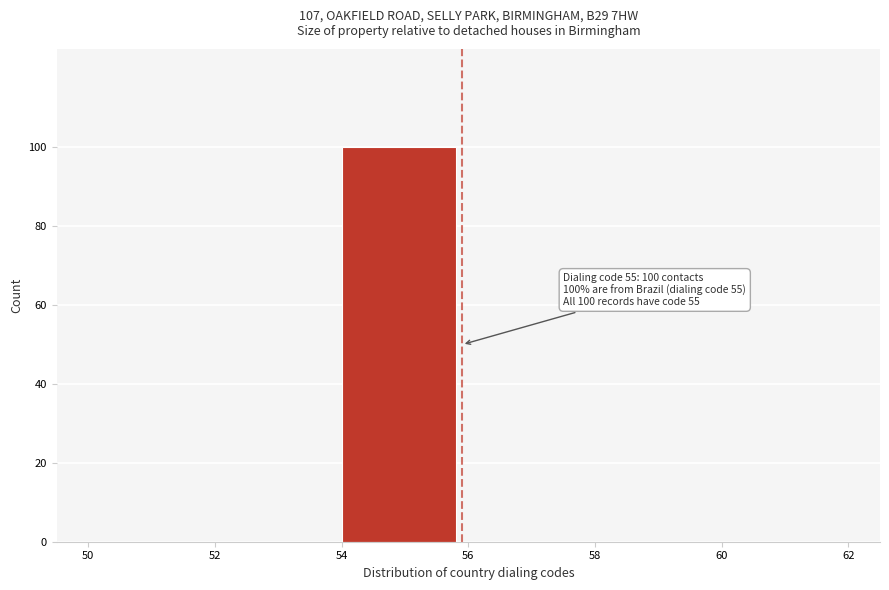

Which range on the x-axis has the tallest bar?

54 to 56